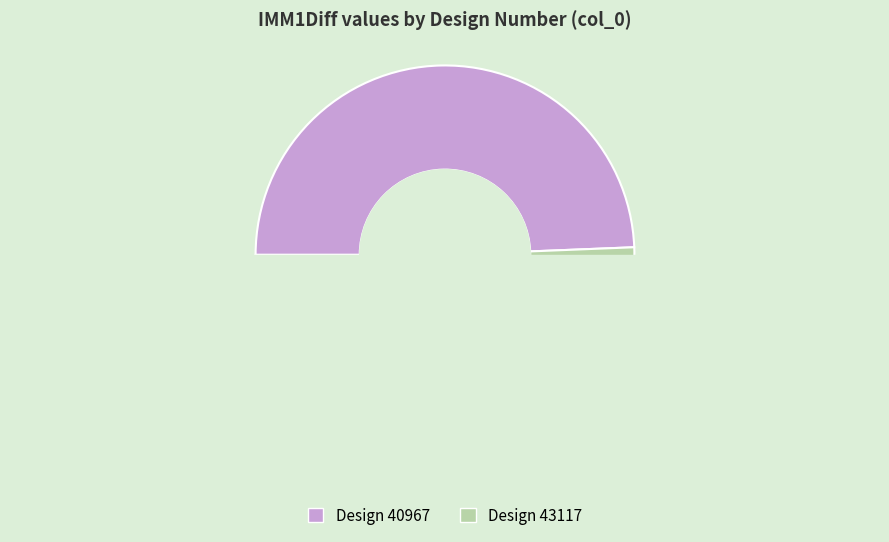

Is the sum of 43117 and 40967 greater than half?

Yes